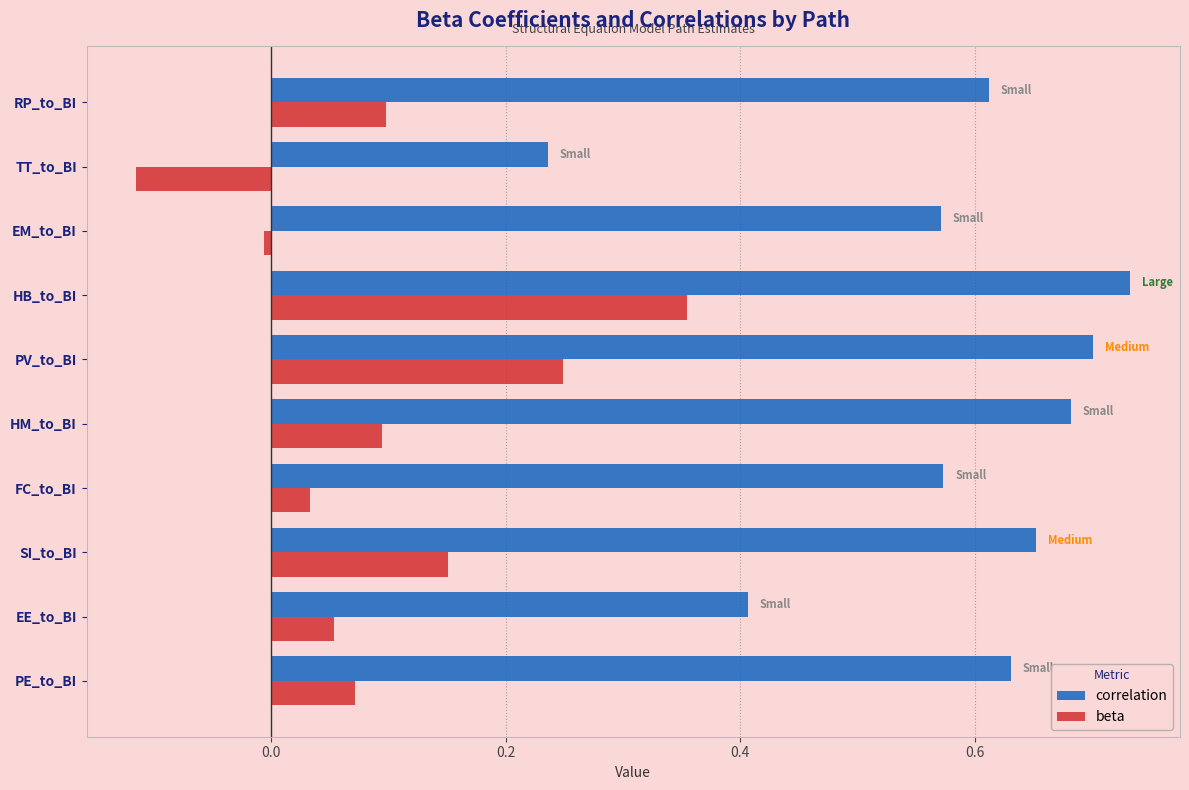

What is the difference between the maximum and minimum values in the beta series?

0.5